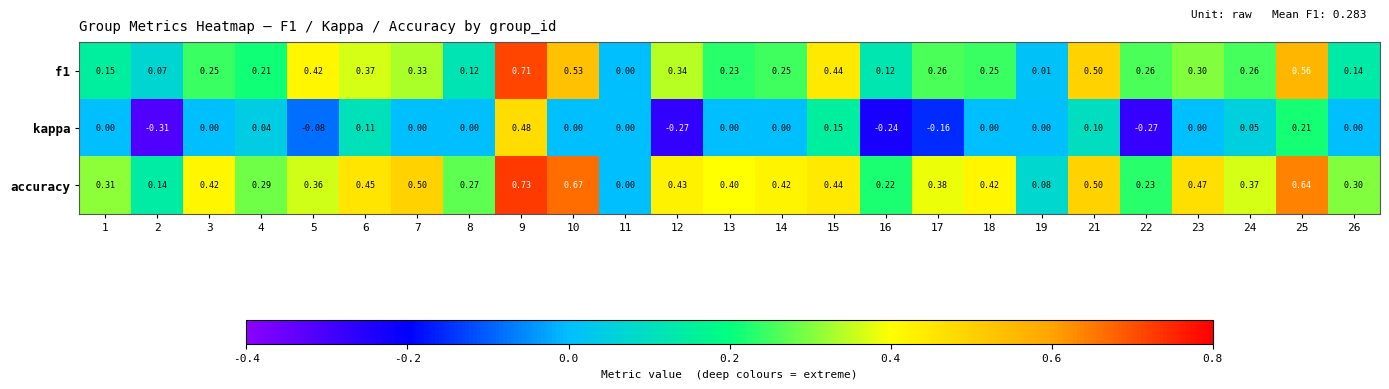

Which series changed the most between 2 and 6?

kappa